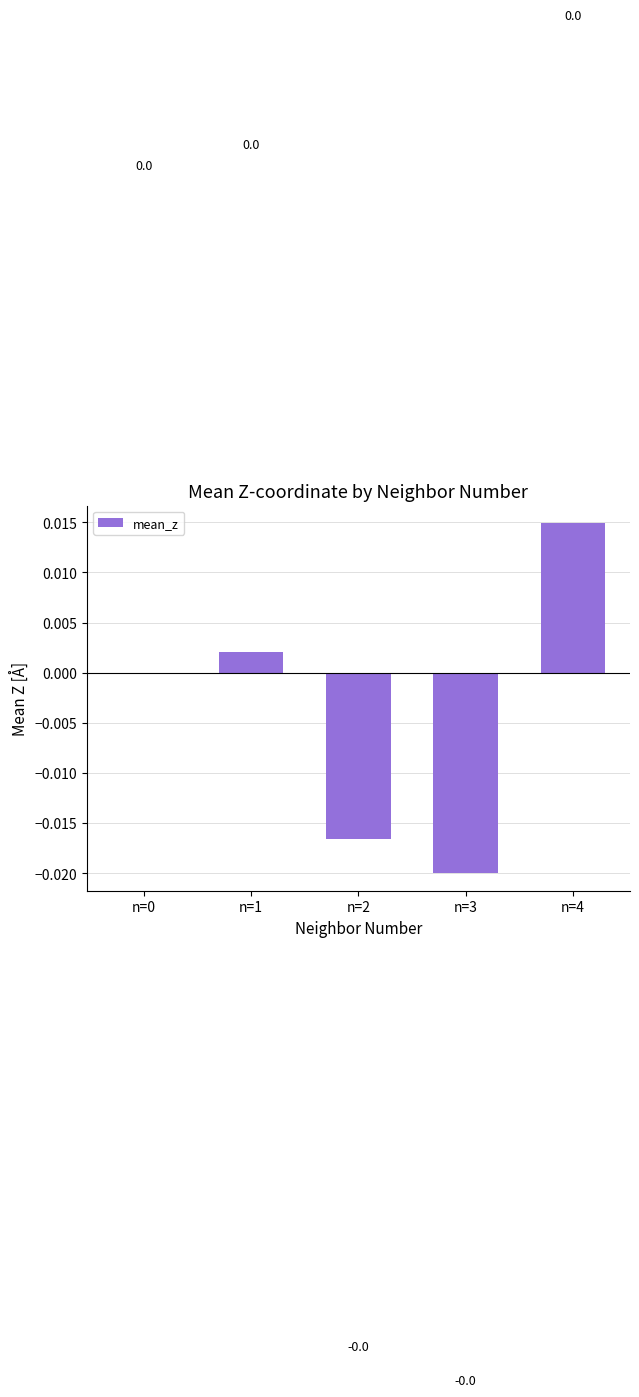

Are the bars horizontal?

No